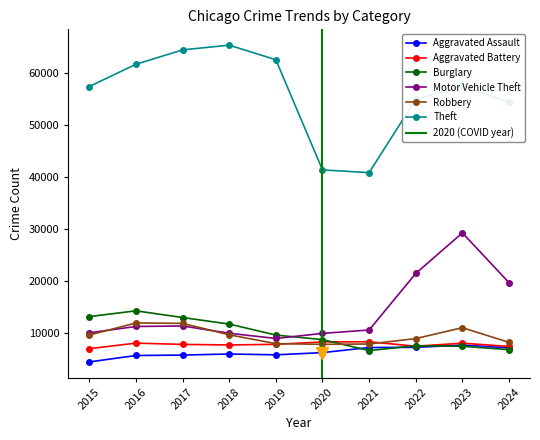

How many interior local valleys does the Aggravated Battery series have?

2